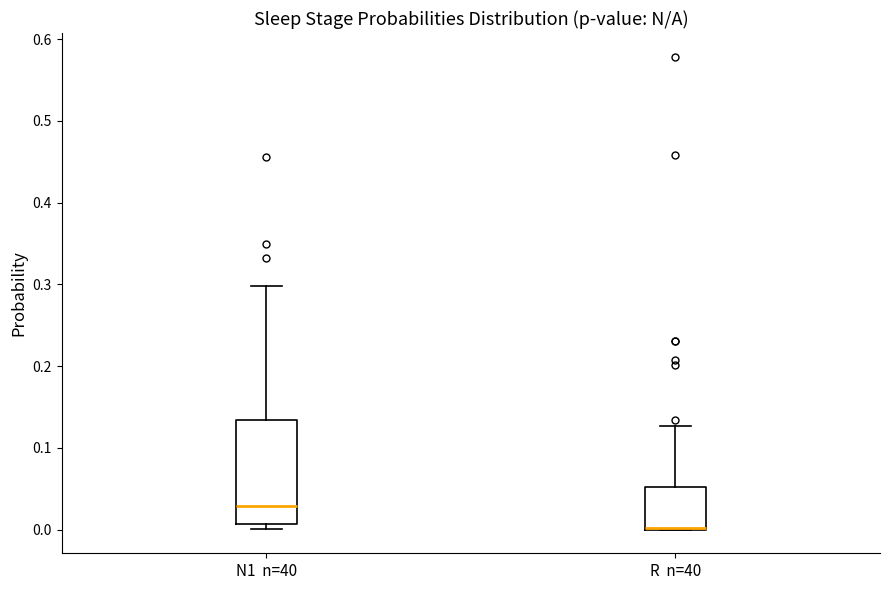

Reading left to right, read every box against the y-axis: the position of its median line, the range the box covers, and the ends of its whiskers. The values are not printed on the chart, so give them approximately, as read against the axis.

N1 n=40: median 0.03, box 0.01 to 0.13, whiskers 0.00 to 0.30
R n=40: median 0.00 (drawn on the box's lower edge), box 0.00 to 0.05, whiskers 0.00 to 0.13